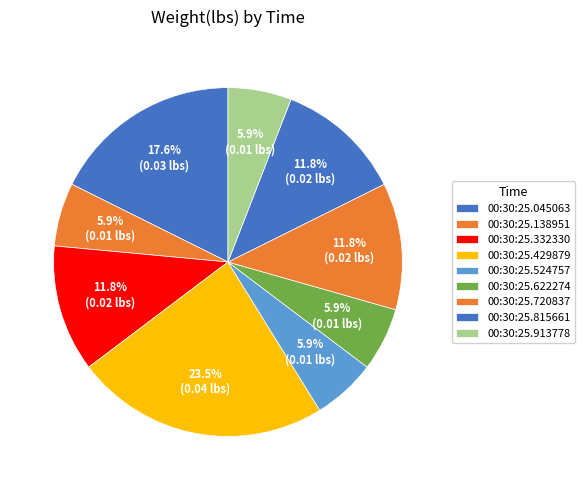

Combined, do 00:30:25.622274 and 00:30:25.138951 account for over 50%?

No